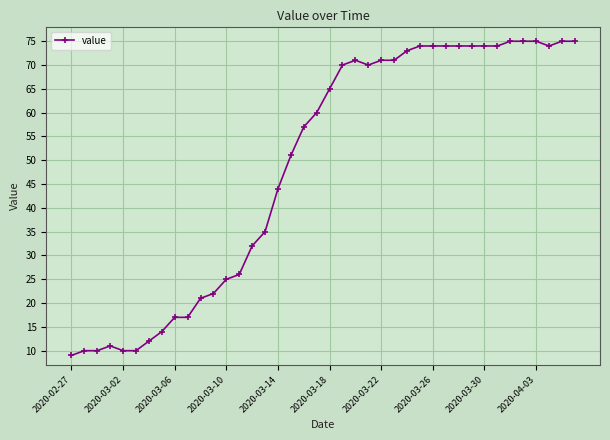

What is the difference between the maximum and minimum values?

66